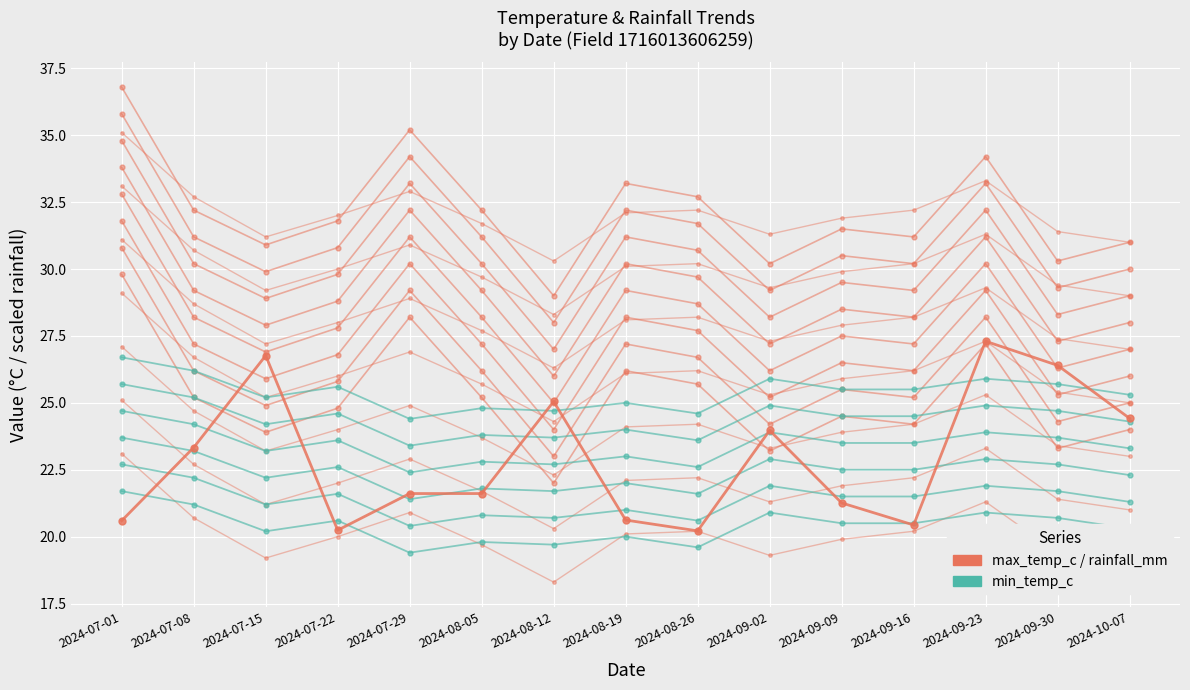

What position from the right is 2024-09-30?

2